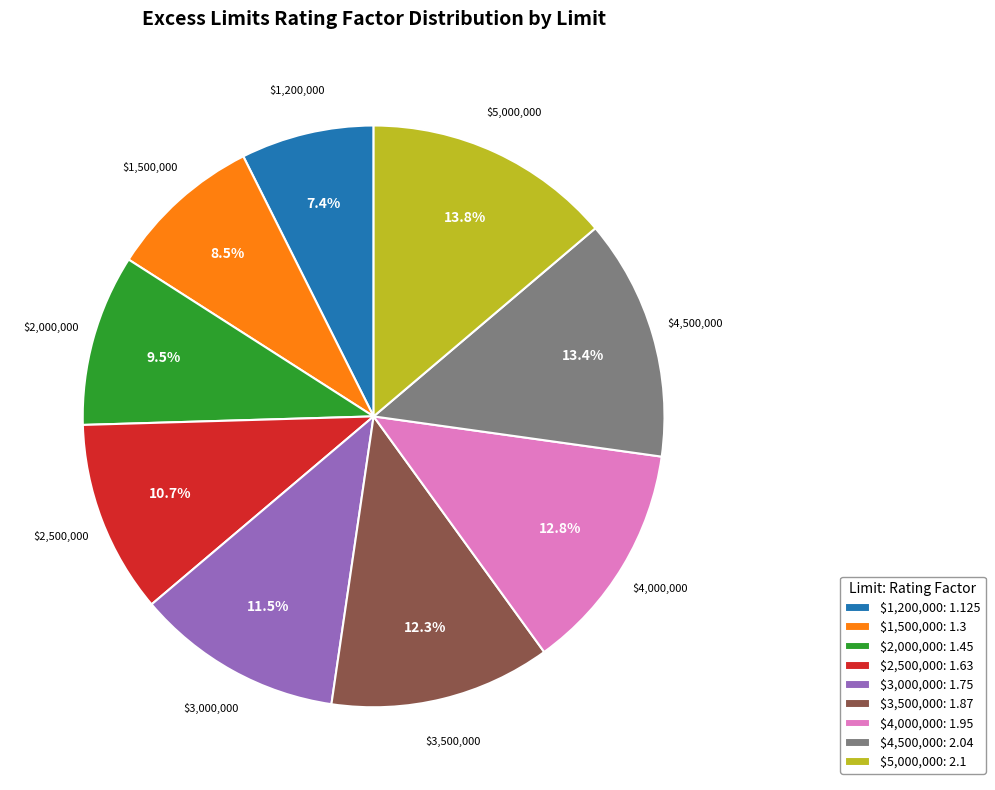

Does $1,500,000 account for over 50% of the chart?

No